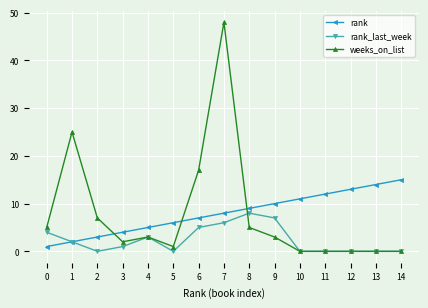

At which category does weeks_on_list reach its first local valley?

3